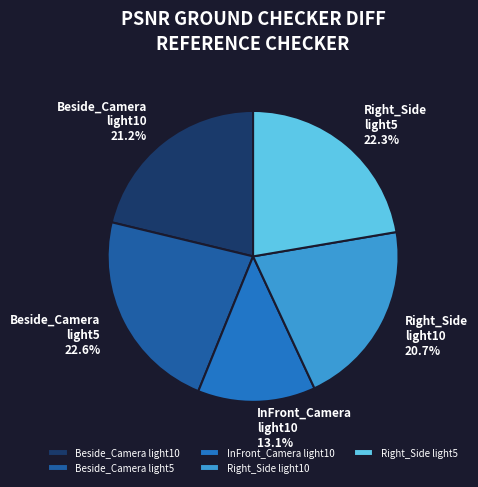

Is there any slice that represents more than half of the pie?

No